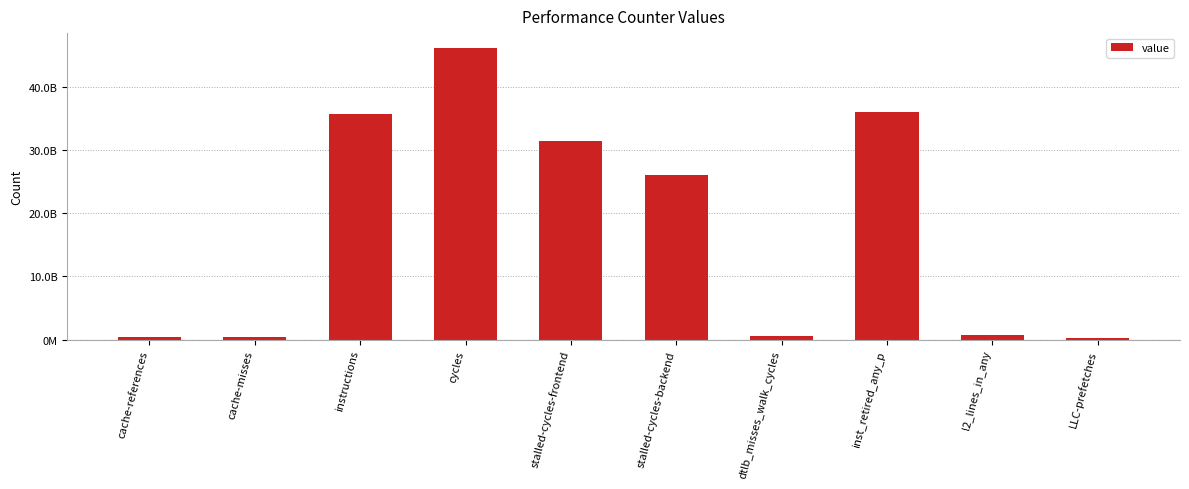

Are the bars horizontal?

No